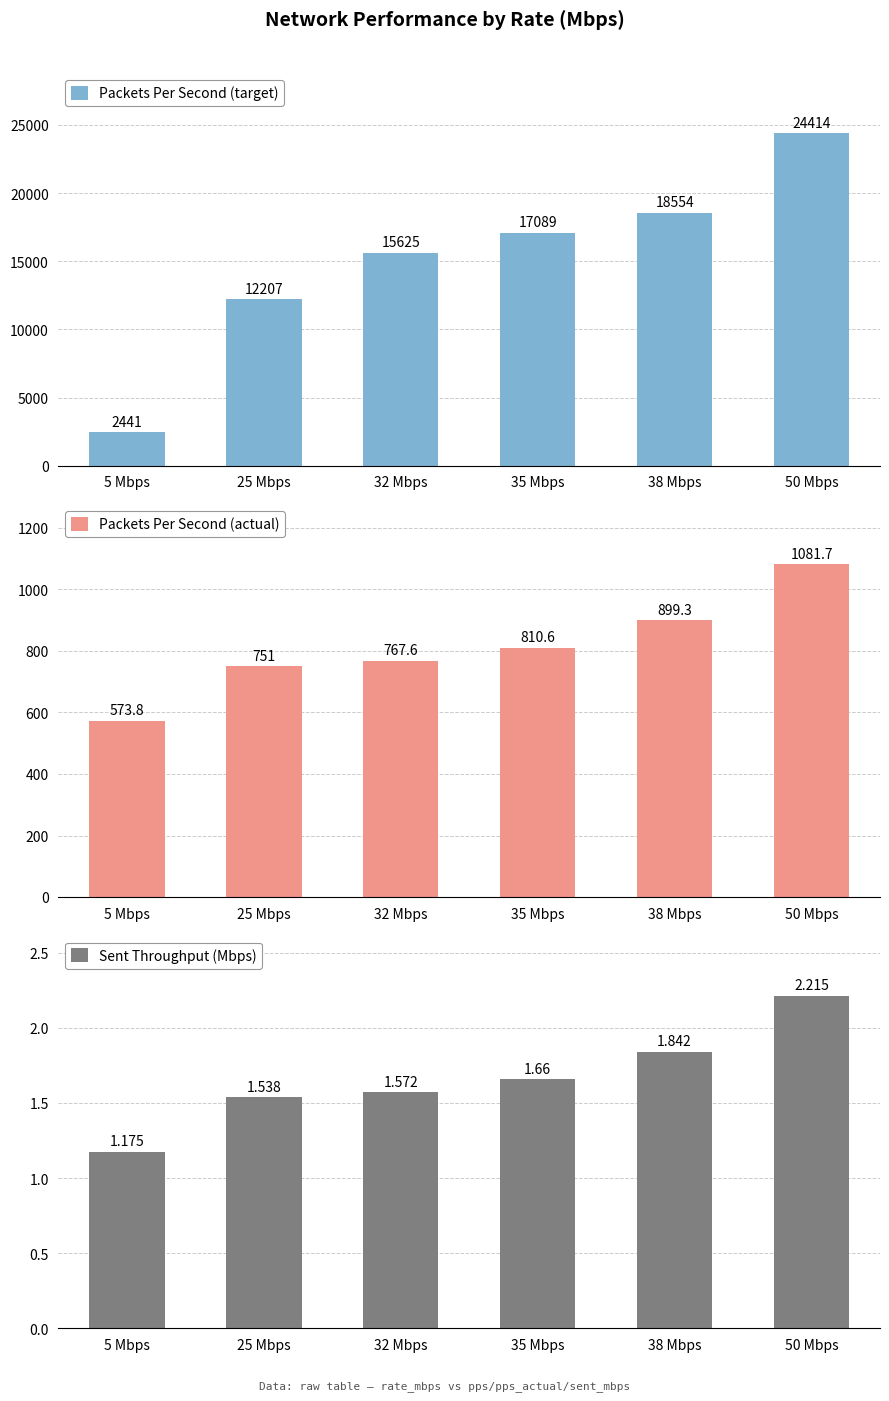

Reading right to left, what are all the values shown in this chart?

Packets Per Second (target): 50 Mbps=24414.0	38 Mbps=18554.0	35 Mbps=17089.0	32 Mbps=15625.0	25 Mbps=12207.0	5 Mbps=2441.0
Packets Per Second (actual): 50 Mbps=1081.7	38 Mbps=899.3	35 Mbps=810.6	32 Mbps=767.6	25 Mbps=751.0	5 Mbps=573.8
Sent Throughput (Mbps): 50 Mbps=2.2	38 Mbps=1.8	35 Mbps=1.7	32 Mbps=1.6	25 Mbps=1.5	5 Mbps=1.2